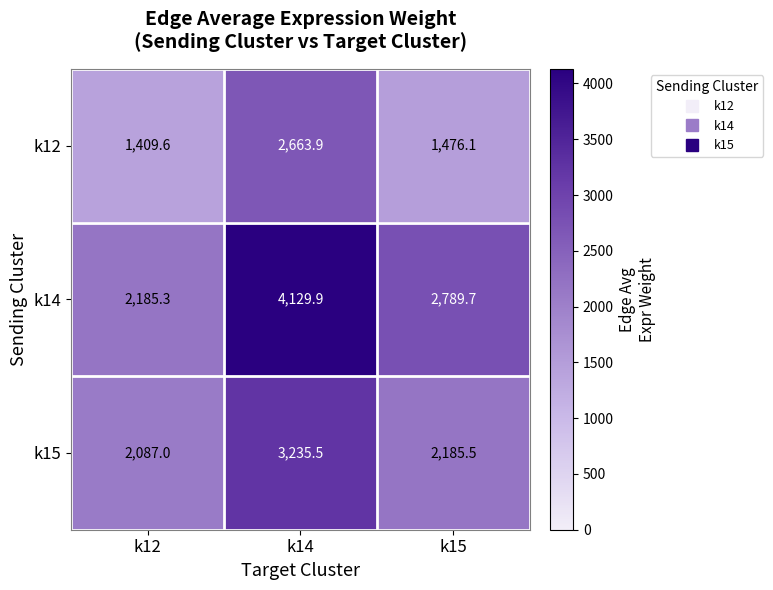

Is it true that k12 equals 2663.9 at k14?

True